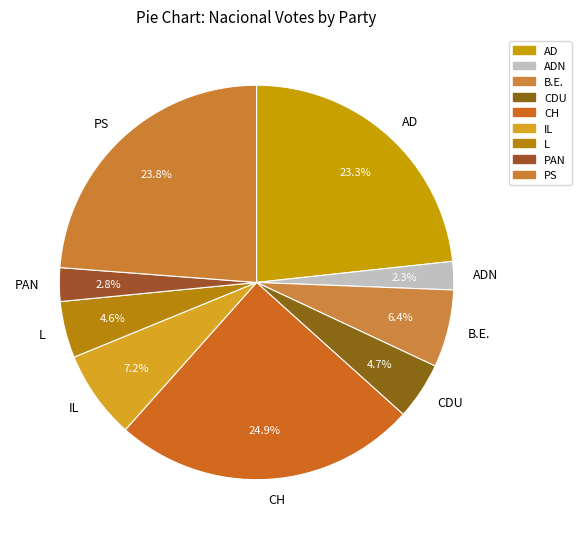

What is the largest slice in the pie chart?

CH